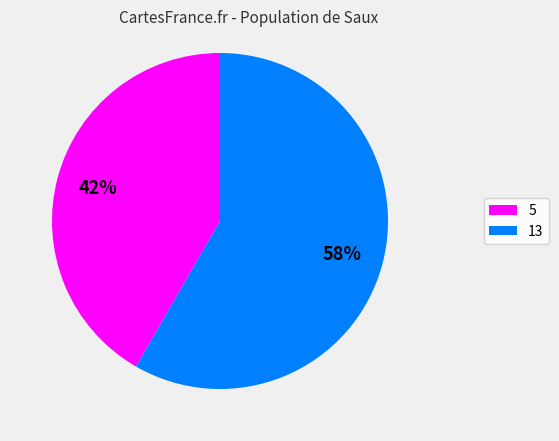

Between 5 and 13, which is larger?

13